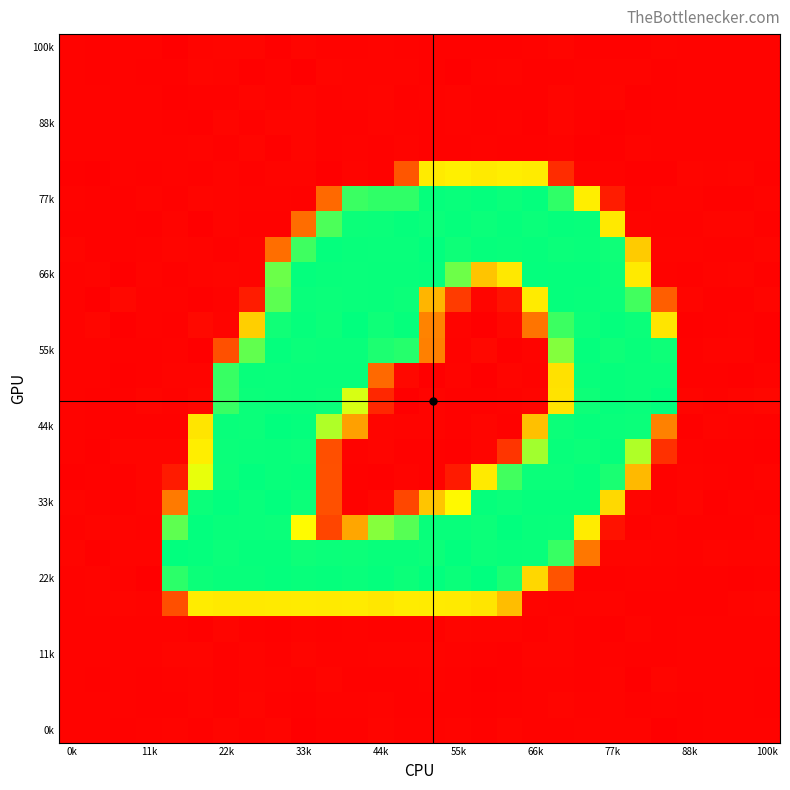

How many categories are shown in the chart?

28